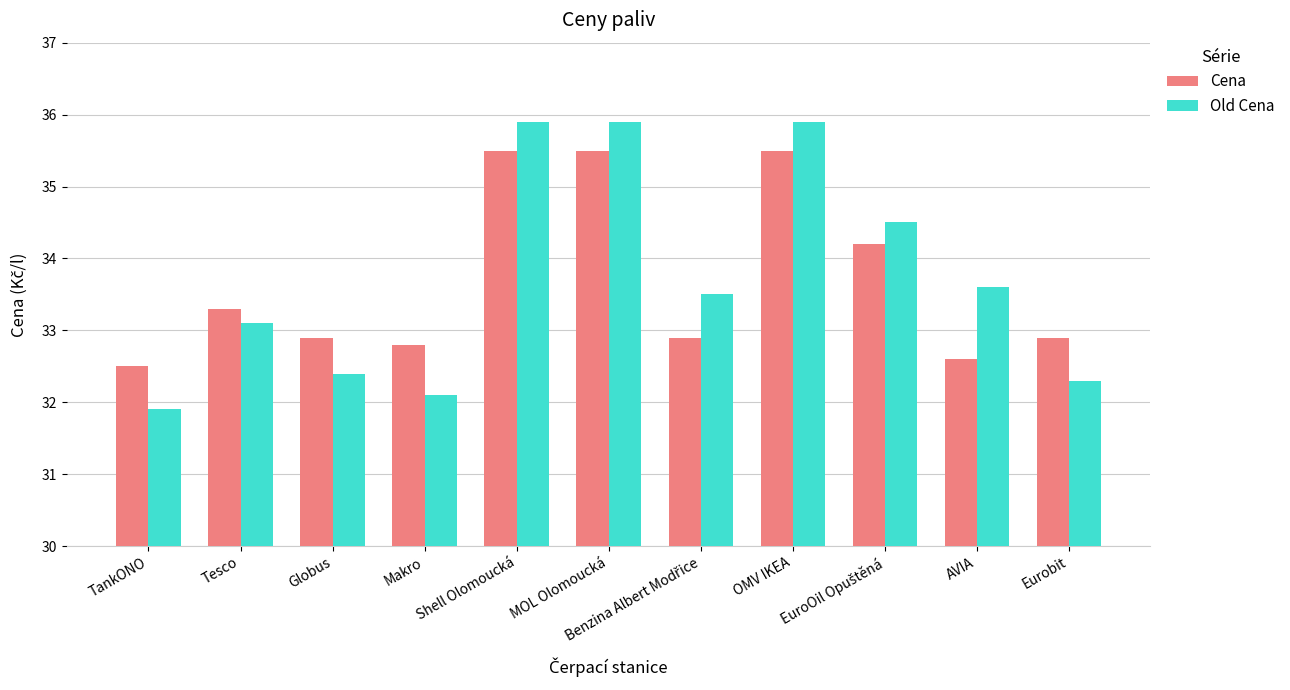

List the series in order of their peak value, lowest first.

Cena, Old Cena